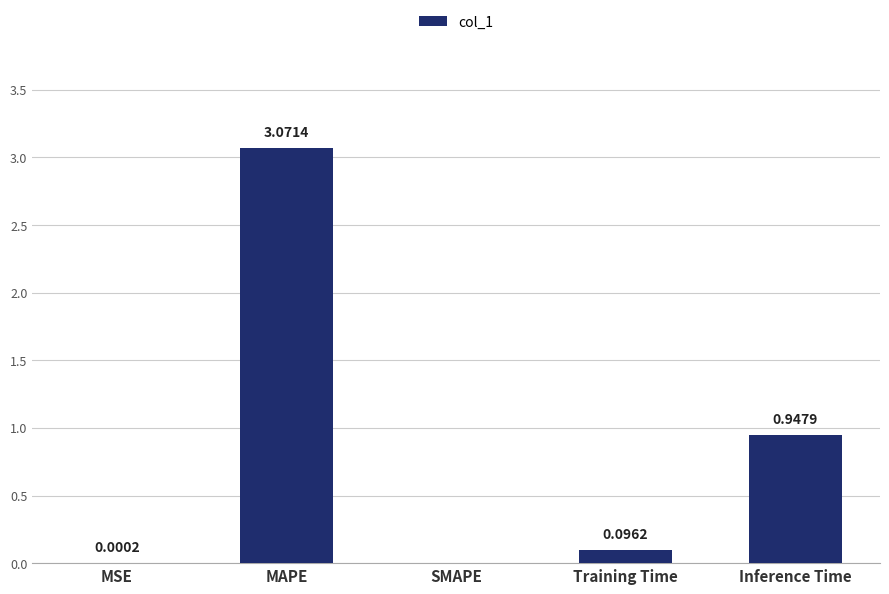

Which label corresponds to the largest value in the chart?

MAPE